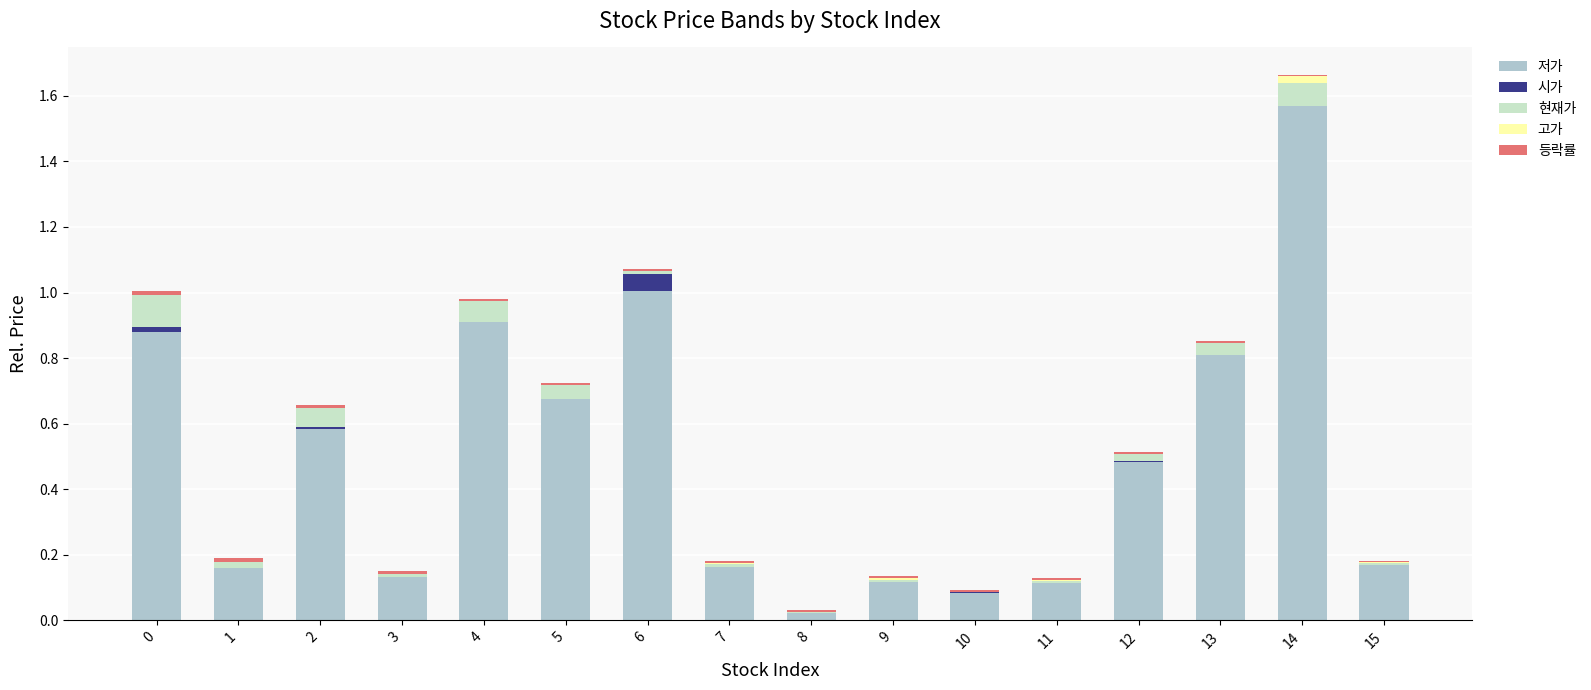

Reading right to left, list all the values displayed in this chart.

저가: 15=0.2	14=1.6	13=0.8	12=0.5	11=0.1	10=0.1	9=0.1	8=0.0	7=0.2	6=1.0	5=0.7	4=0.9	3=0.1	2=0.6	1=0.2	0=0.9
시가: 15=0.0	14=0.0	13=0.0	12=0.0	11=0.0	10=0.0	9=0.0	8=0.0	7=0.0	6=0.1	5=0.0	4=0.0	3=0.0	2=0.0	1=0.0	0=0.0
현재가: 15=0.0	14=0.1	13=0.0	12=0.0	11=0.0	10=-0.0	9=0.0	8=0.0	7=0.0	6=0.0	5=0.0	4=0.1	3=0.0	2=0.1	1=0.0	0=0.1
고가: 15=0.0	14=0.0	13=0.0	12=0.0	11=0.0	10=0.0	9=0.0	8=0.0	7=0.0	6=0.0	5=0.0	4=0.0	3=0.0	2=0.0	1=0.0	0=0.0
등락률: 15=0.0	14=0.0	13=0.0	12=0.0	11=0.0	10=0.0	9=0.0	8=0.0	7=0.0	6=0.0	5=0.0	4=0.0	3=0.0	2=0.0	1=0.0	0=0.0